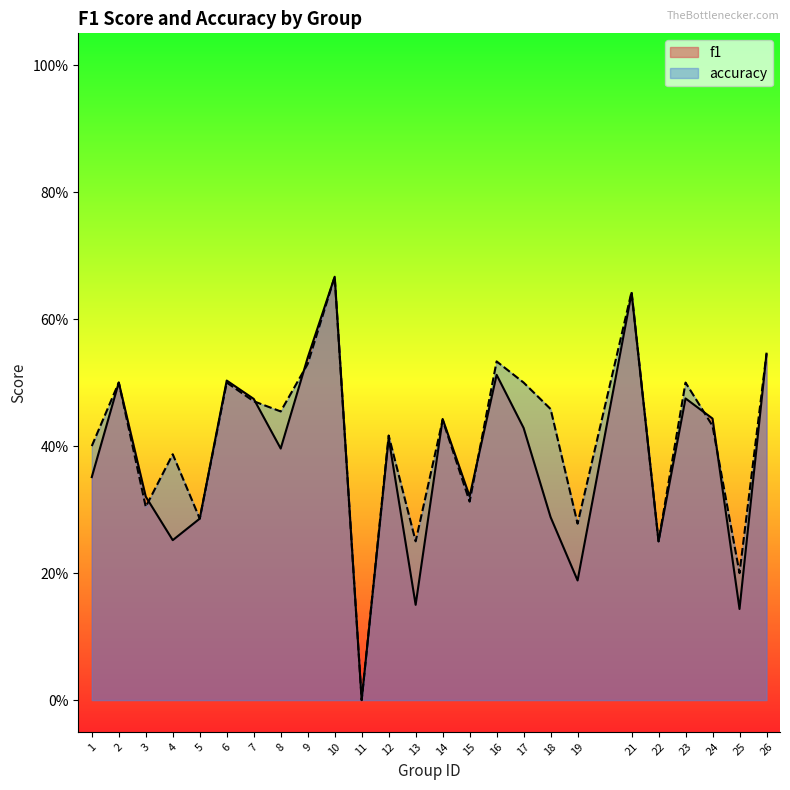

How many intersections are there between accuracy and f1?

7